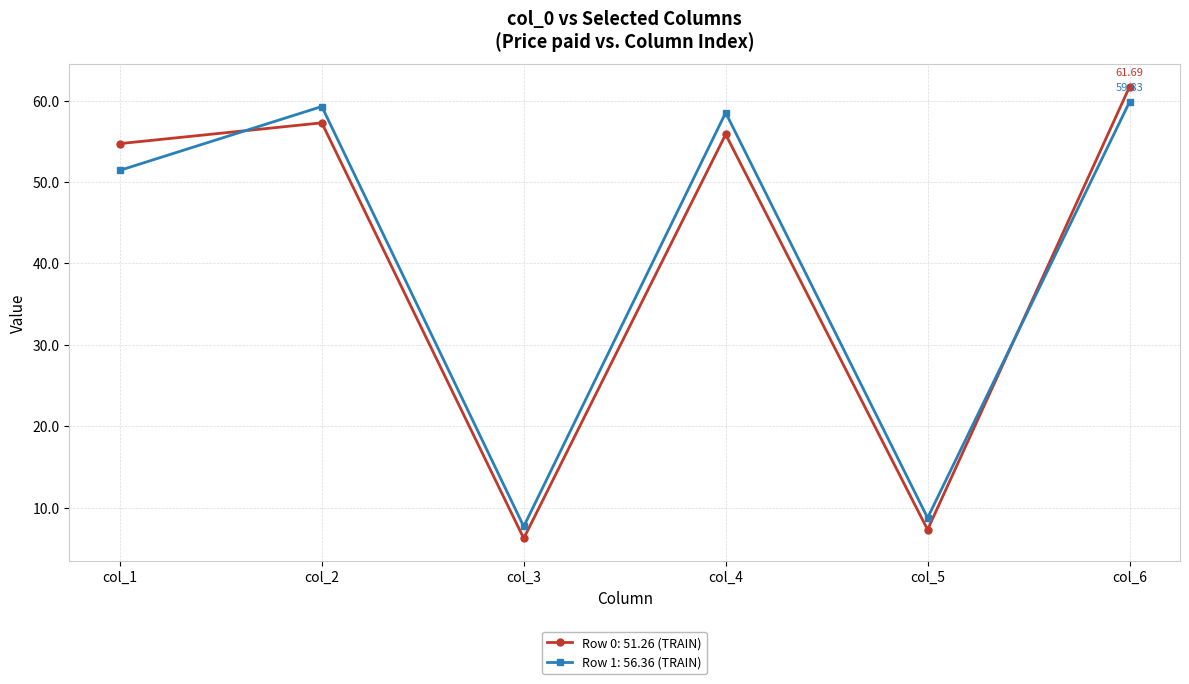

What is the difference between the maximum and minimum values in the Row 1: 56.36 (TRAIN) series?

52.1